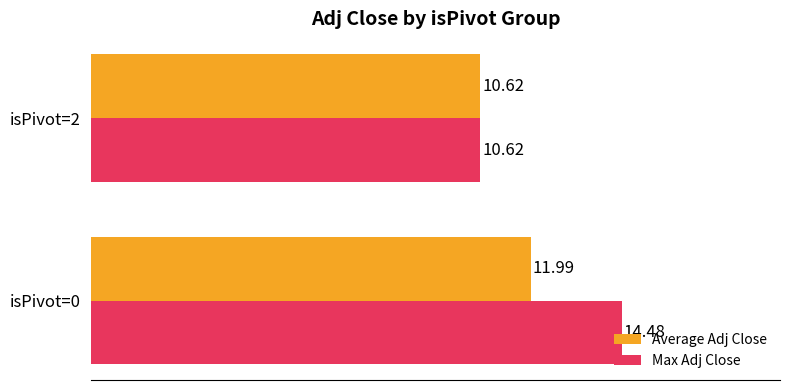

Rank the series by their maximum value, from highest to lowest.

Max Adj Close, Average Adj Close